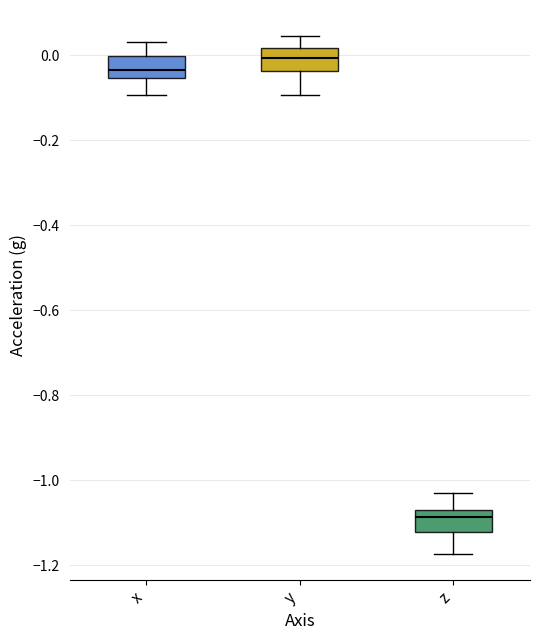

Which box has the lowest median line?

z